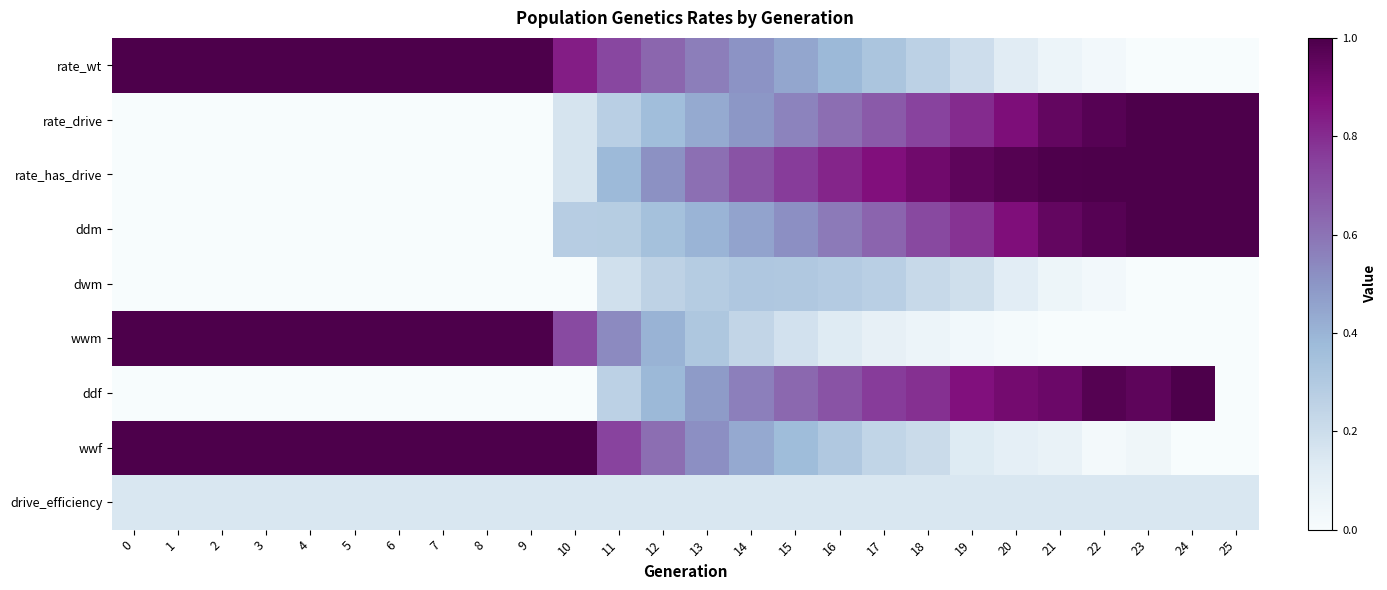

Which has a higher value, 5 or 2?

5